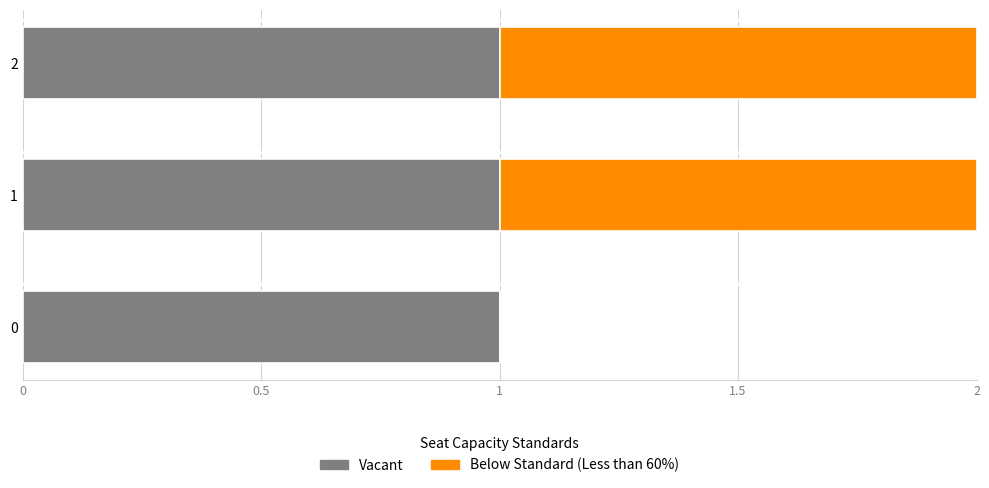

True or false: Vacant has a value of 1 at 2.

True